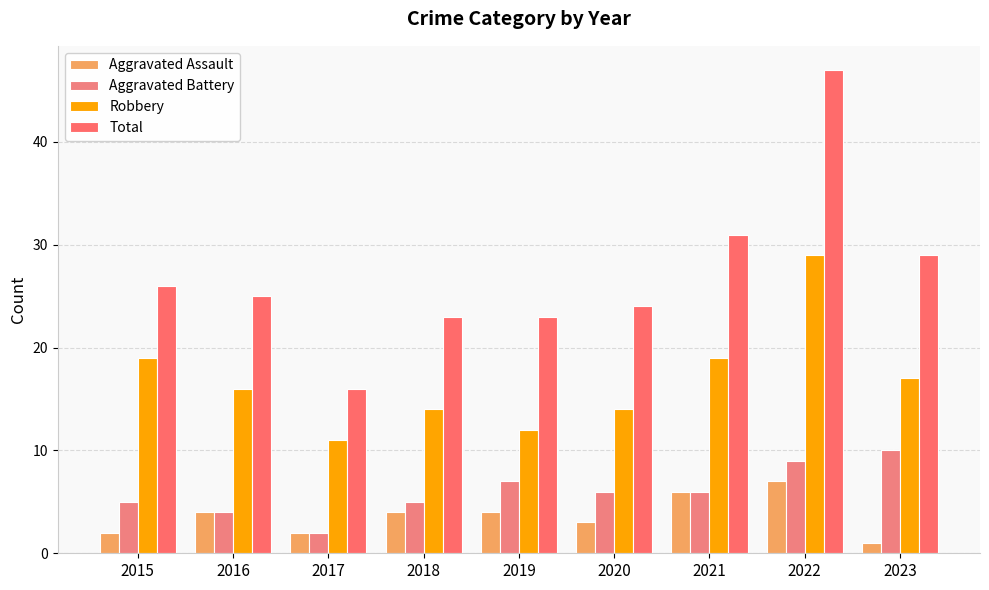

List the labels in order of Aggravated Battery value, largest first.

2023, 2022, 2019, 2020, 2021, 2015, 2018, 2016, 2017